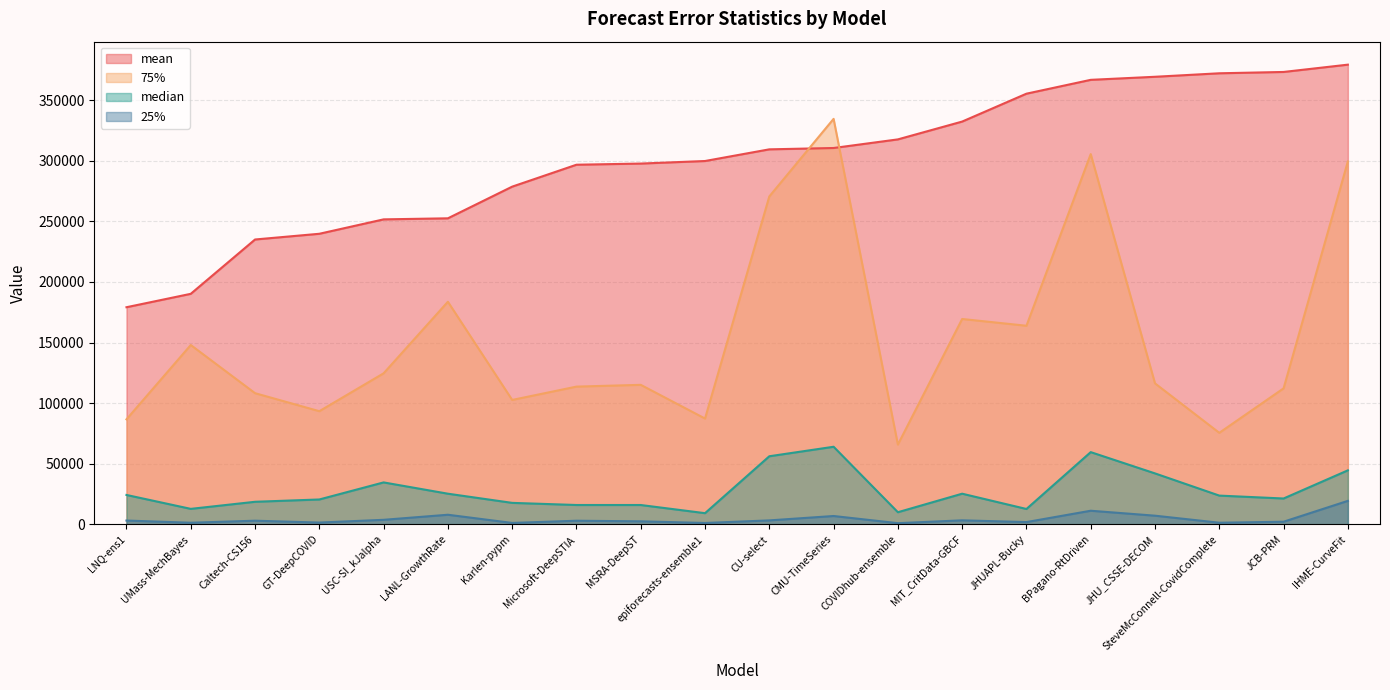

Reading left to right, transcribe all the data shown in this chart.

mean: 179123.7	190184.3	235004.4	239723.4	251613.3	252478.0	278609.0	296693.0	297647.9	299754.9	309382.3	310494.4	317593.4	332292.8	355299.3	366723.8	369250.1	372131.9	373222.6	379252.0
25%: 3136.0	1321.0	3005.2	1469.3	3737.0	7921.0	1160.1	2983.0	2490.2	1122.5	3258.0	6878.5	962.0	3308.5	1861.8	11226.8	7140.5	1334.5	2157.7	19369.8
75%: 86637.7	147946.5	108209.2	93353.4	124609.0	183646.1	102637.4	113631.3	115093.1	87282.5	270530.5	334529.0	65812.5	169422.5	163841.3	305457.6	116297.0	75506.5	112197.7	299404.3
median: 24247.0	12769.0	18612.3	20519.4	34596.0	25281.0	17715.6	15959.5	15951.3	9216.0	56169.0	64009.0	10000.0	25281.0	12671.2	59583.3	42025.0	23716.0	21326.6	44545.6